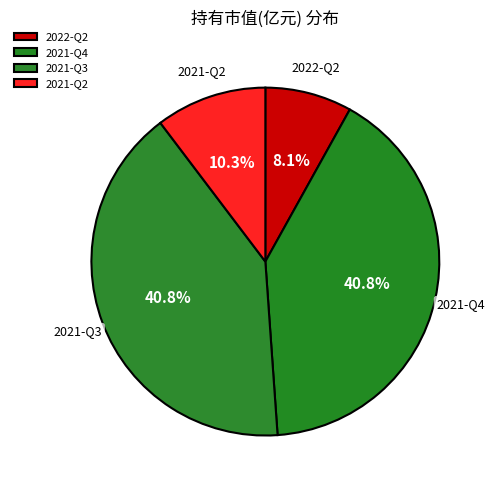

Count the number of slices in the pie.

4